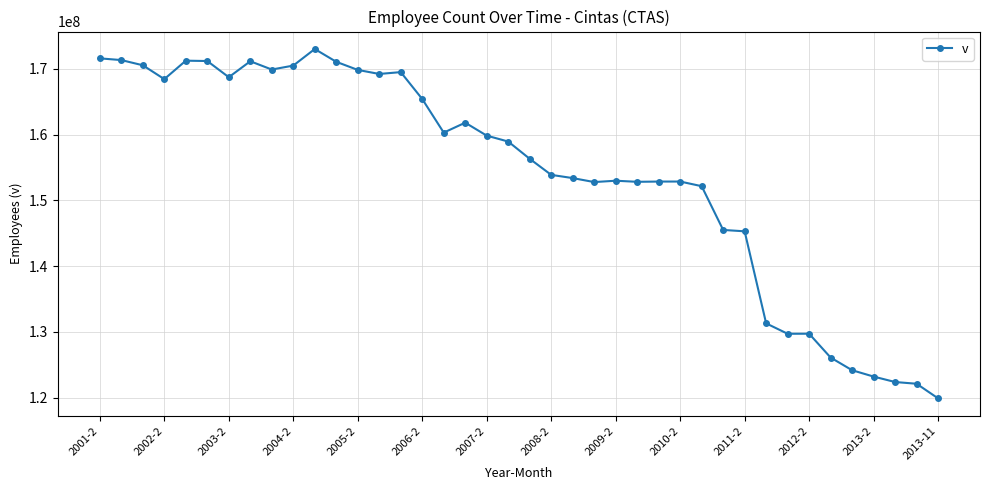

True or false: the data has more than 2 interior local peaks.

True